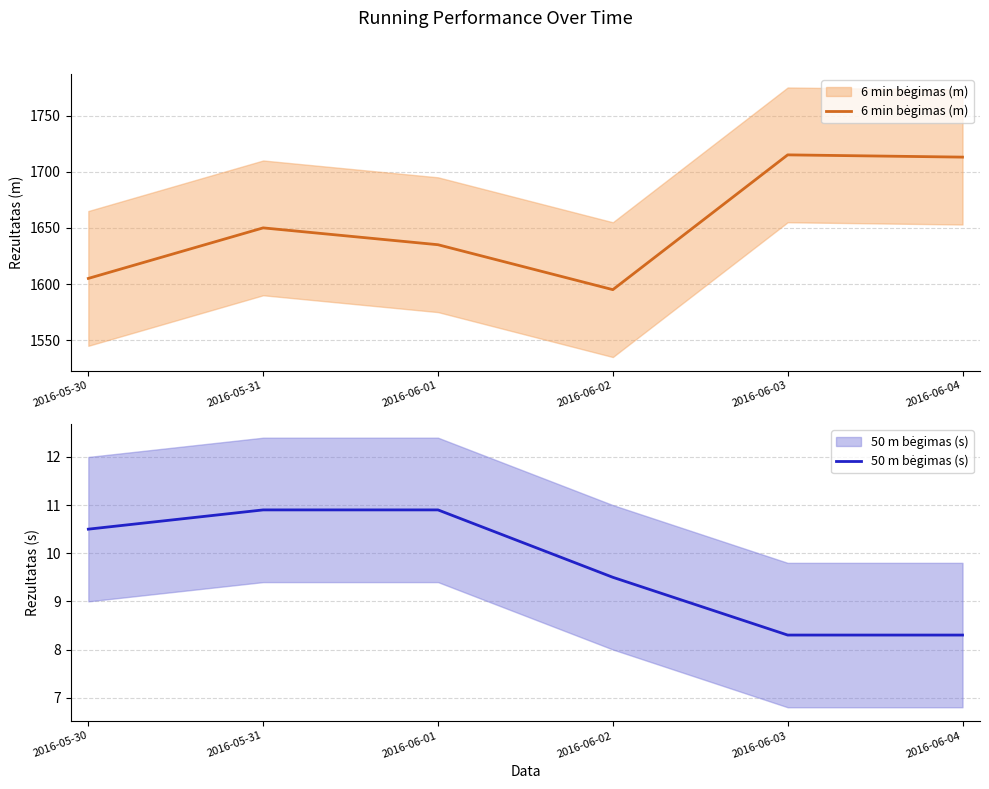

Reading left to right, transcribe all the data shown in this chart.

6 min bėgimas (m): 2016-05-30=1605.0	2016-05-31=1650.0	2016-06-01=1635.0	2016-06-02=1595.0	2016-06-03=1715.0	2016-06-04=1713.0
50 m bėgimas (s): 2016-05-30=10.5	2016-05-31=10.9	2016-06-01=10.9	2016-06-02=9.5	2016-06-03=8.3	2016-06-04=8.3